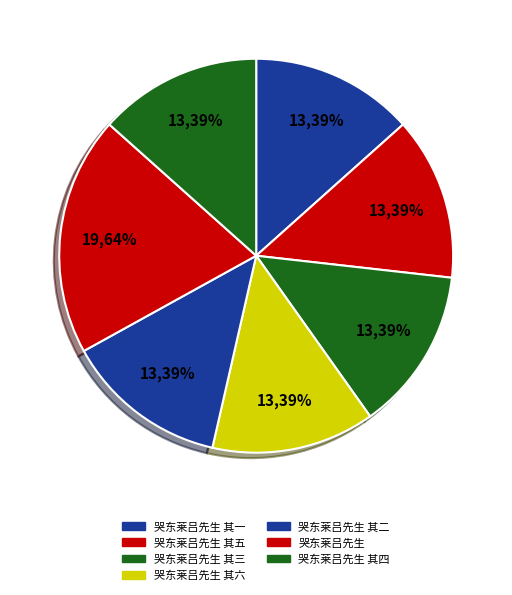

The 哭东莱吕先生 其五 slice represents 13% of the pie. True or false?

True